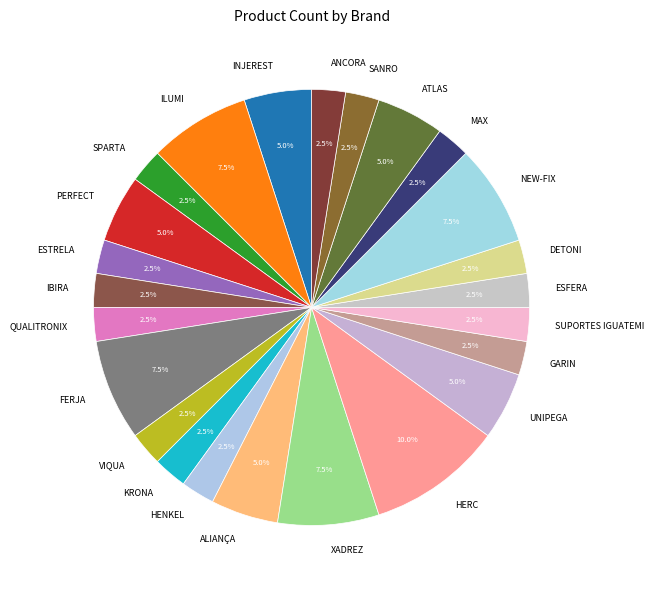

Which has a higher value, HERC or SPARTA?

HERC